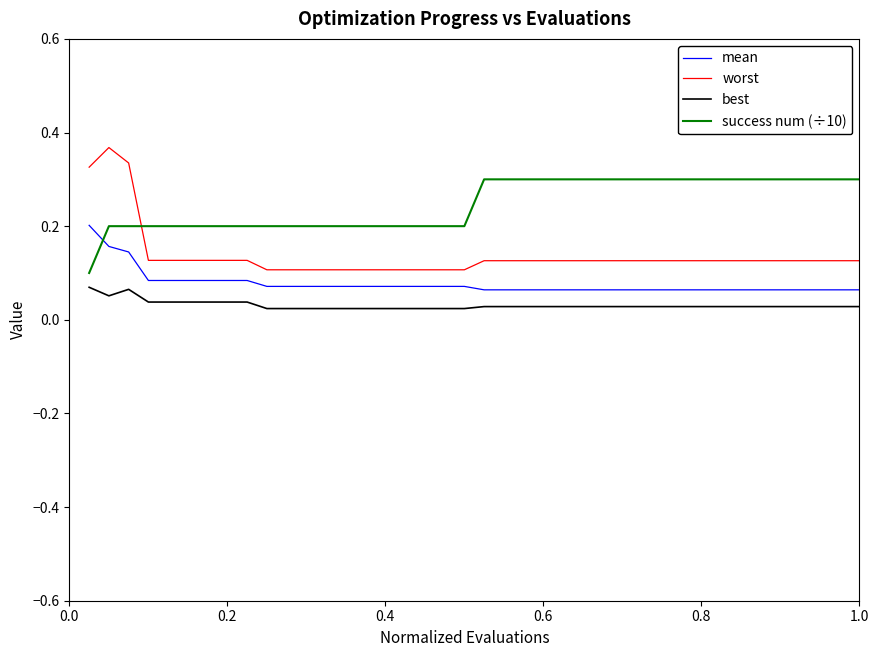

True or false: best and worst cross at least once.

False